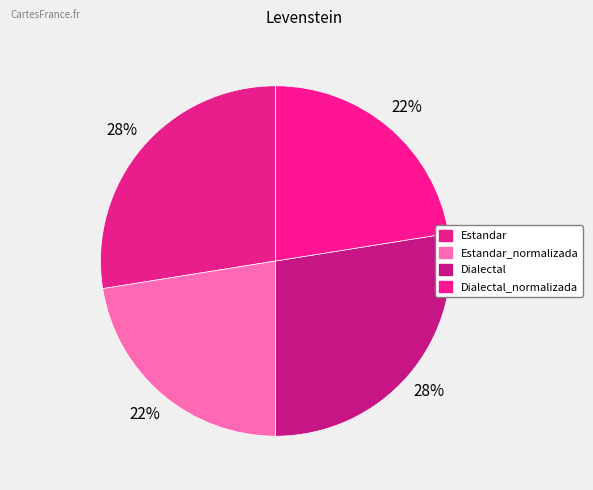

Is there any slice that represents more than half of the pie?

No